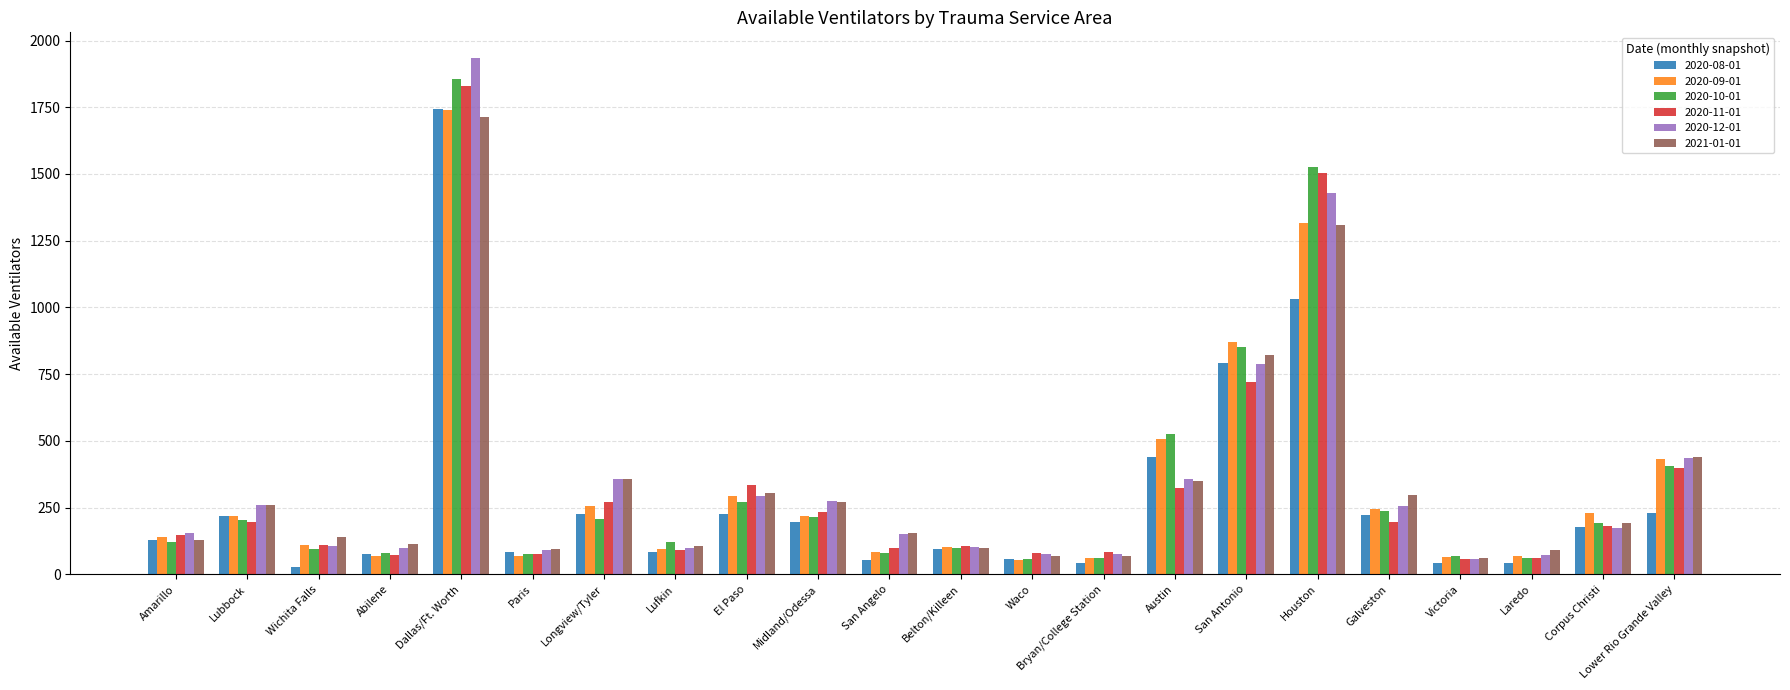

Count the number of categories in the chart.

22